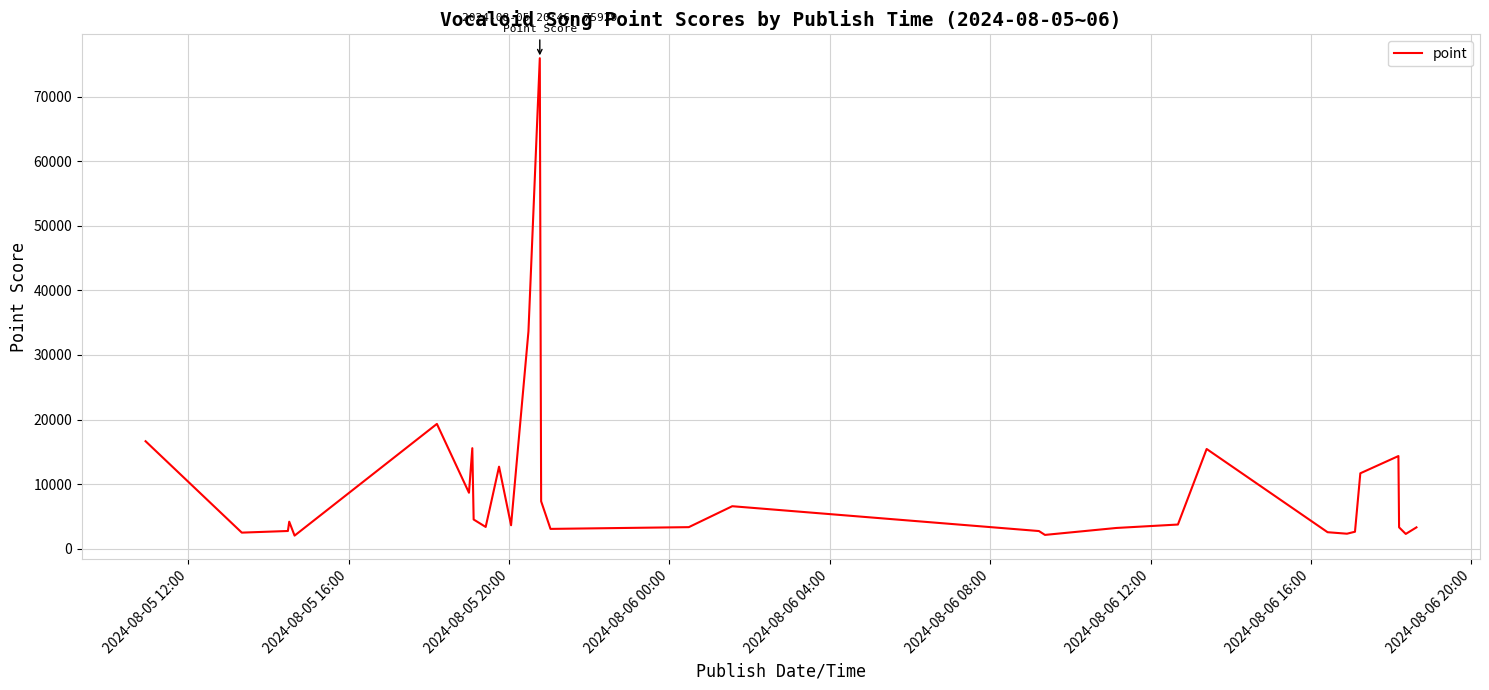

What is the difference between the maximum and minimum values?

73894